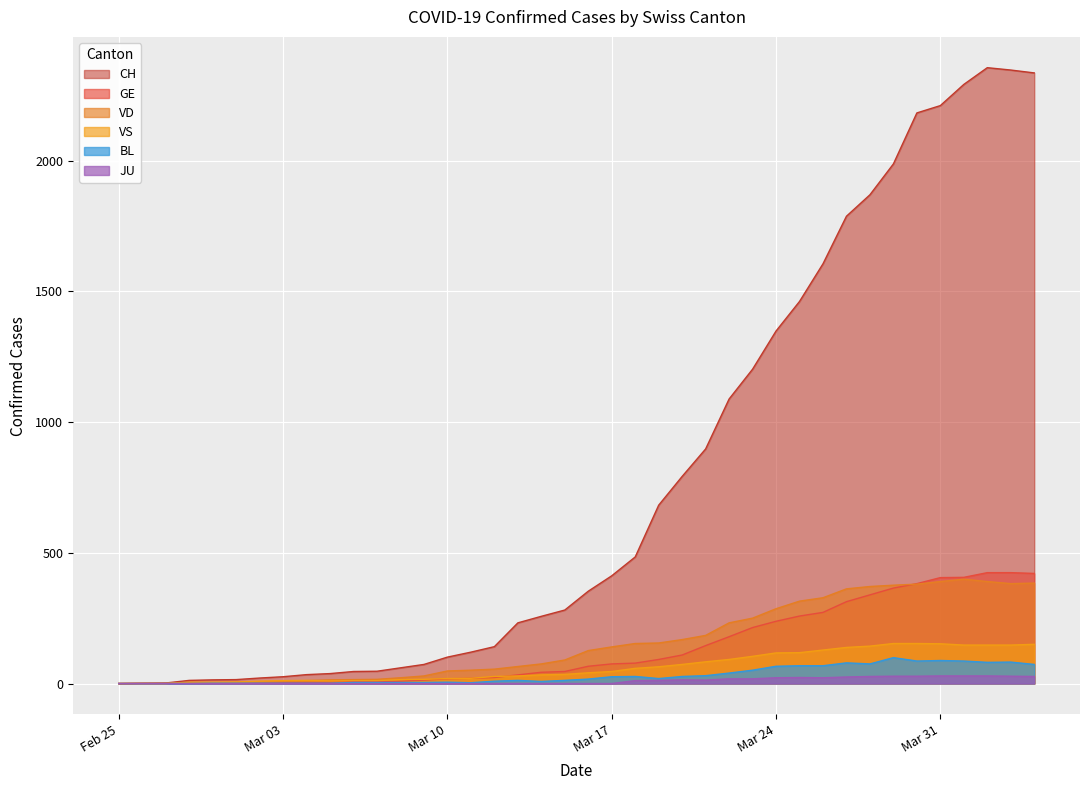

Which series has the largest range (max minus min)?

CH